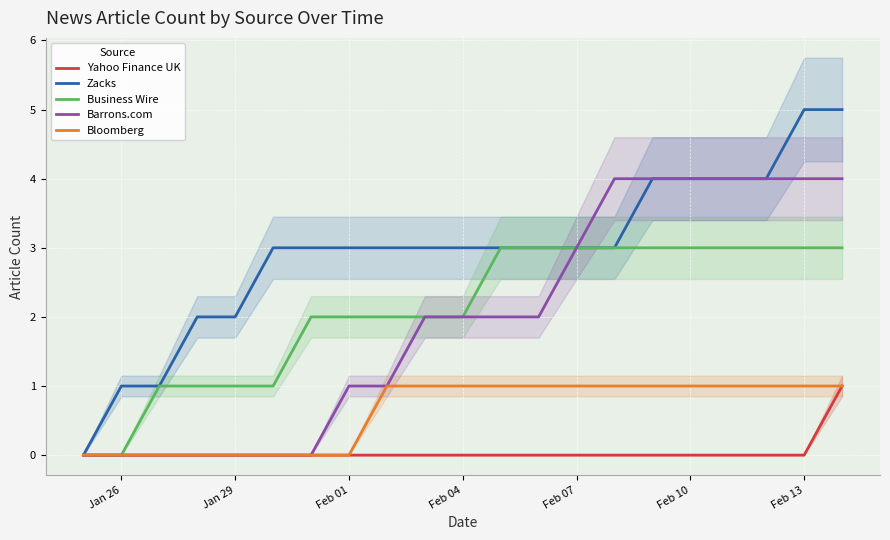

Which series has the widest spread of values?

Zacks